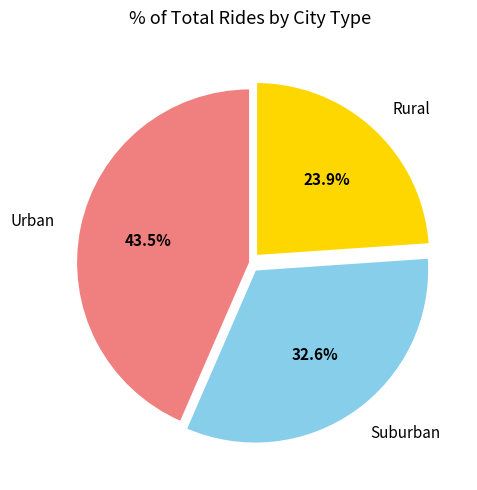

Combined, what portion of the pie is Suburban and Rural?

56.5%